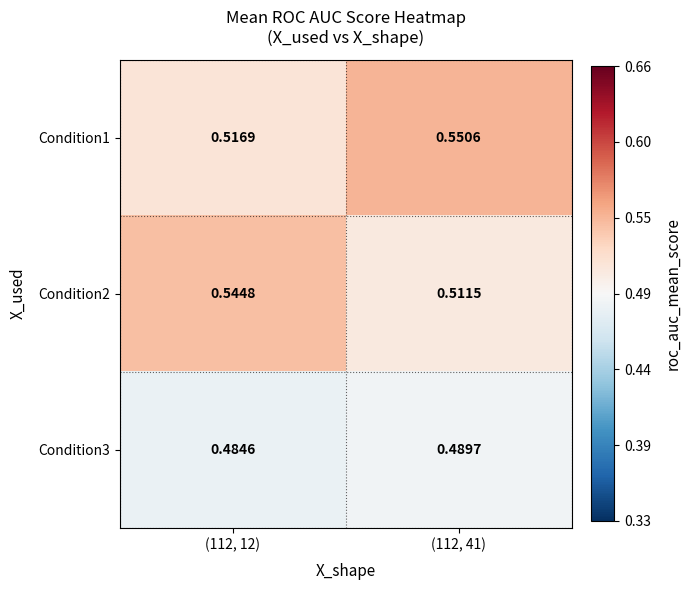

What is the spread (max minus min) of values at (112, 12)?

0.1